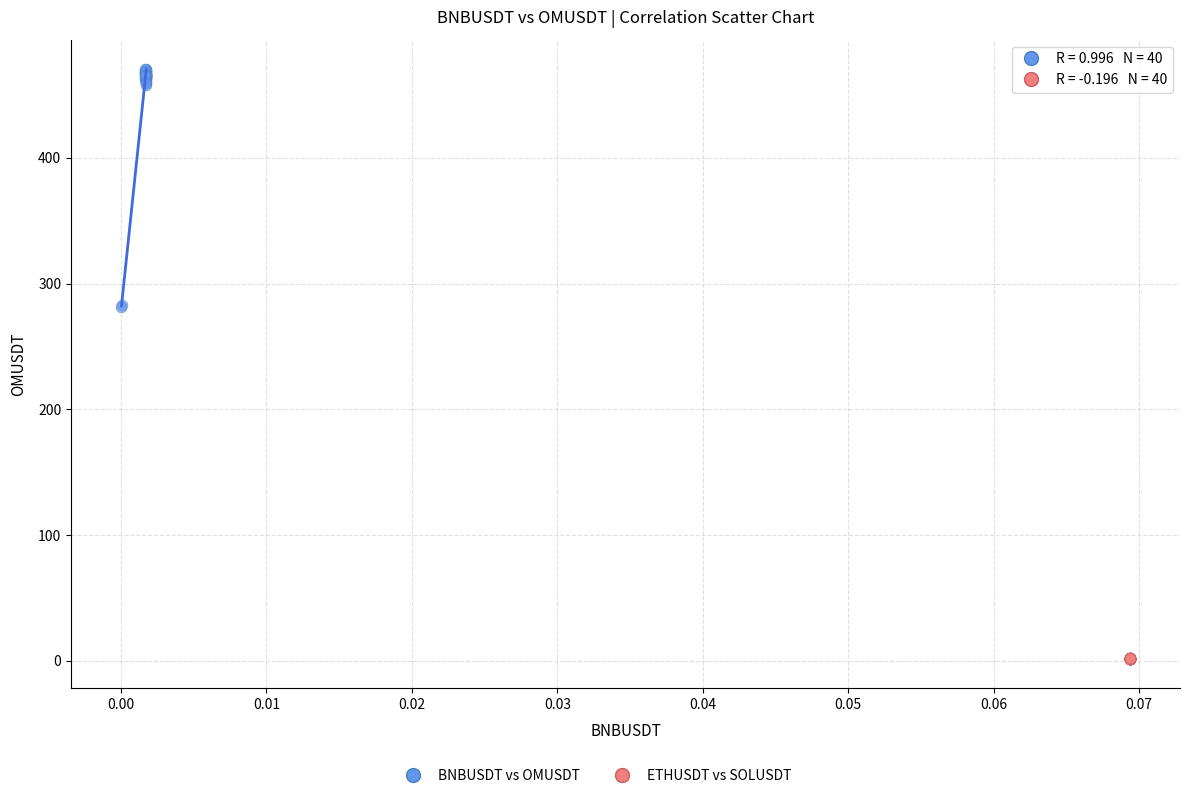

Which series reaches the maximum Y coordinate?

BNBUSDT vs OMUSDT